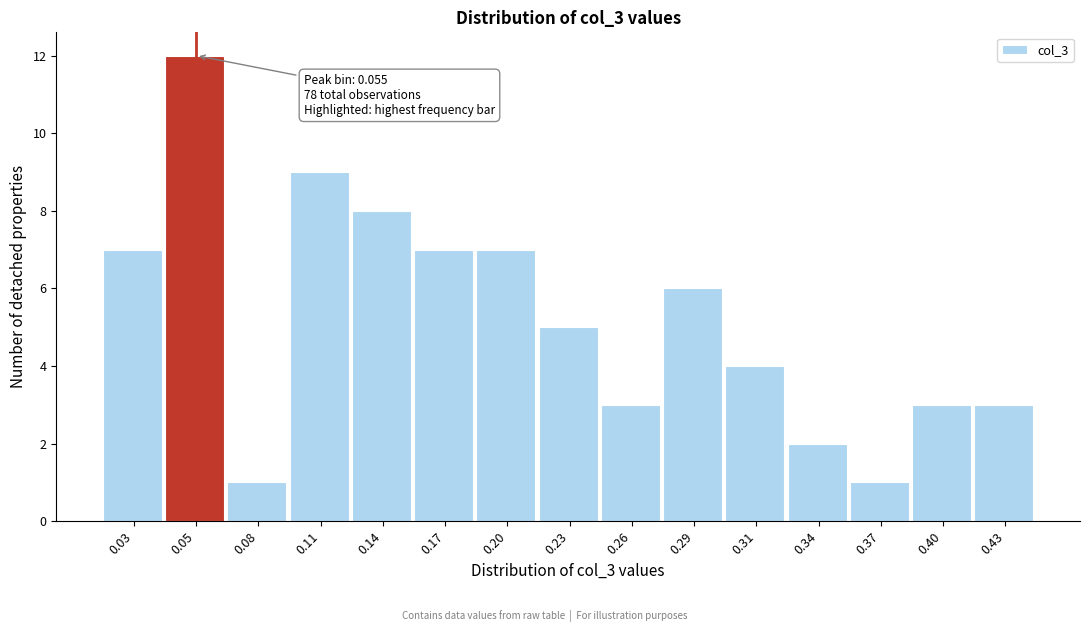

Reading left to right, transcribe all the data shown in this chart.

0.03=7	0.05=12	0.08=1	0.11=9	0.14=8	0.17=7	0.20=7	0.23=5	0.26=3	0.29=6	0.31=4	0.34=2	0.37=1	0.40=3	0.43=3